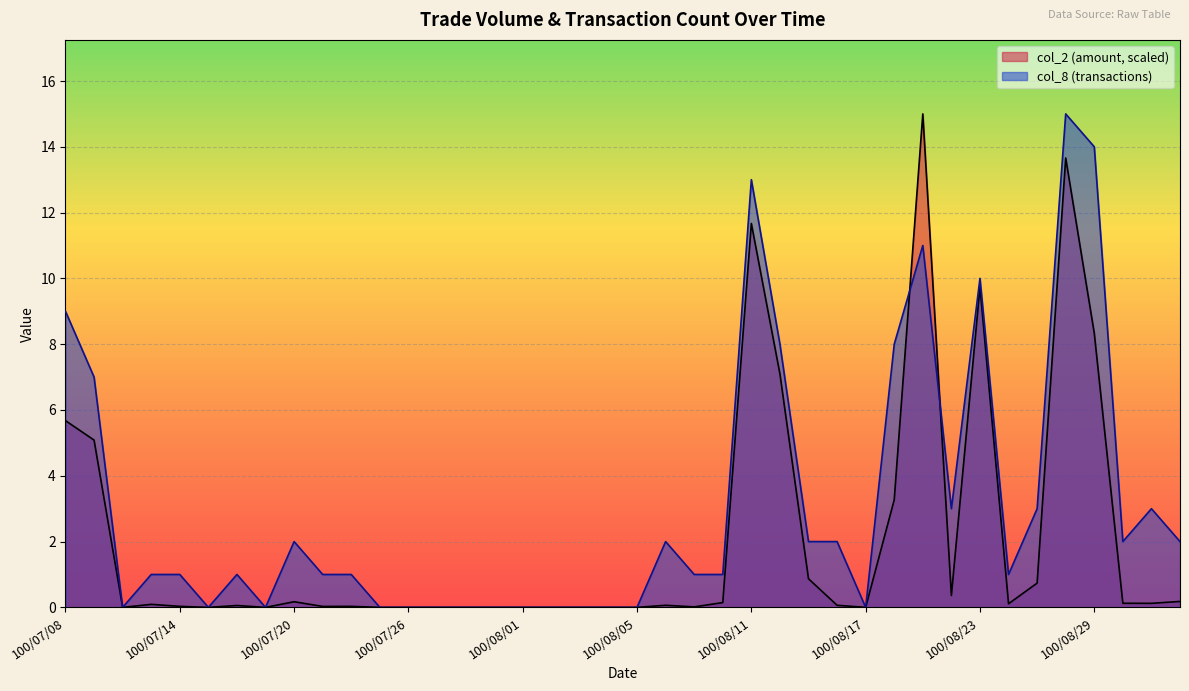

At which category is the sum across all series the highest?

100/08/26